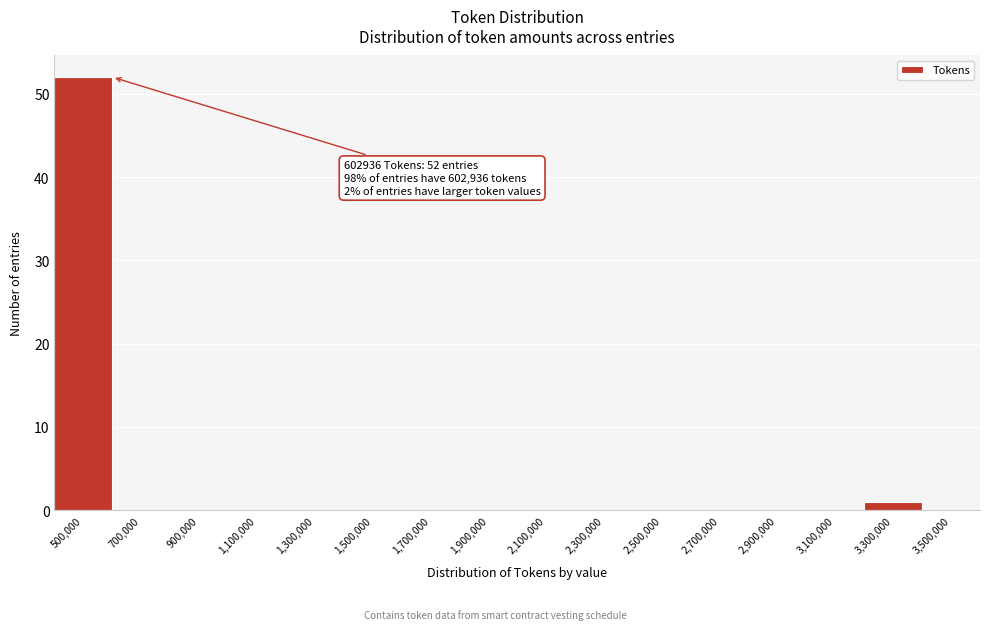

Reading left to right, list all the values displayed in this chart.

500,000=52	700,000=0	900,000=0	1,100,000=0	1,300,000=0	1,500,000=0	1,700,000=0	1,900,000=0	2,100,000=0	2,300,000=0	2,500,000=0	2,700,000=0	2,900,000=0	3,100,000=0	3,300,000=1	3,500,000=0